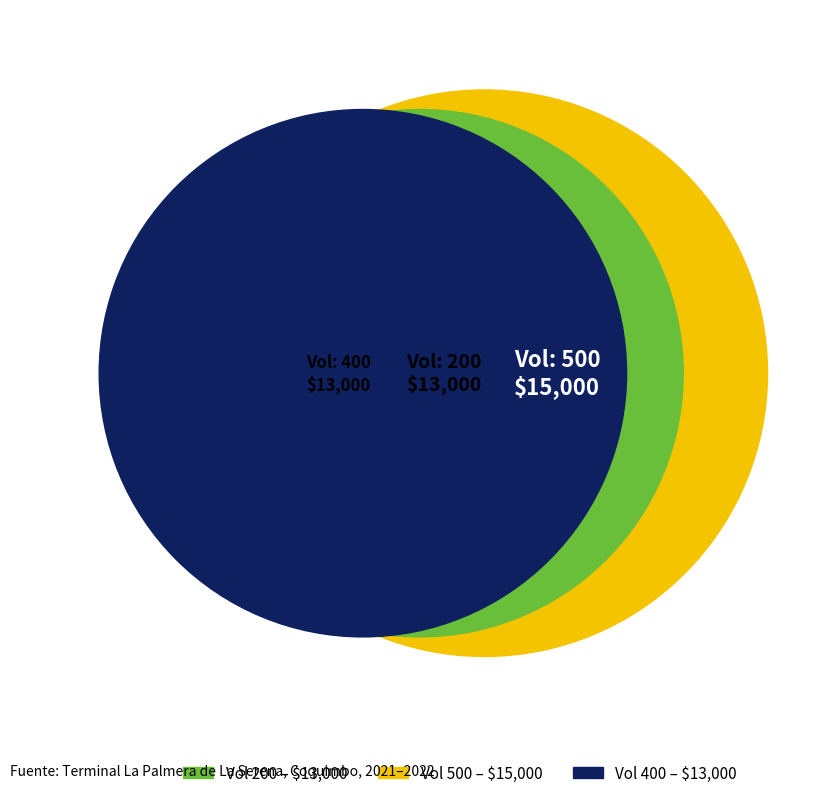

Does 400 represent more than half of the total?

No